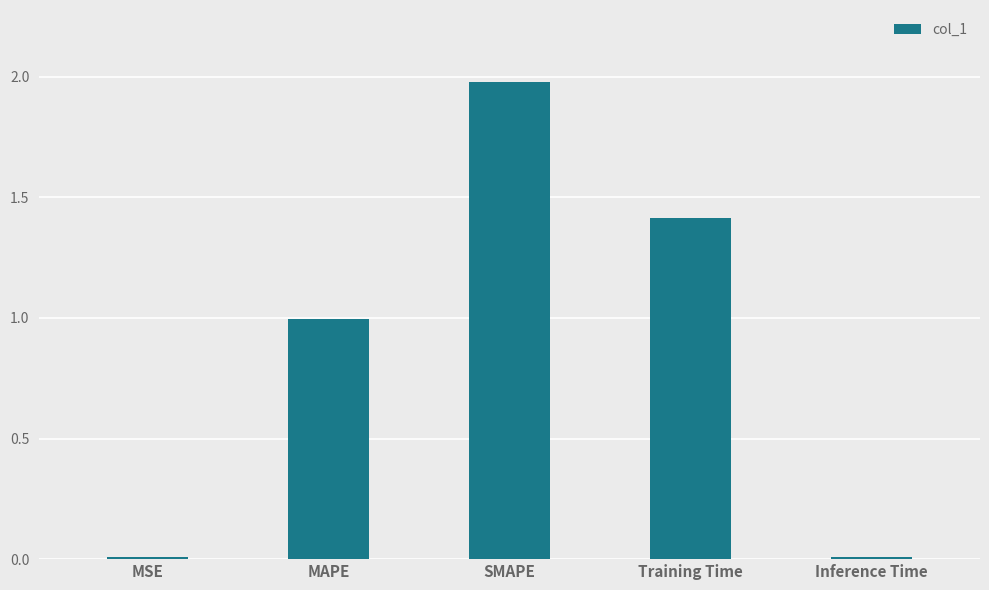

What is the greatest value displayed?

2.0